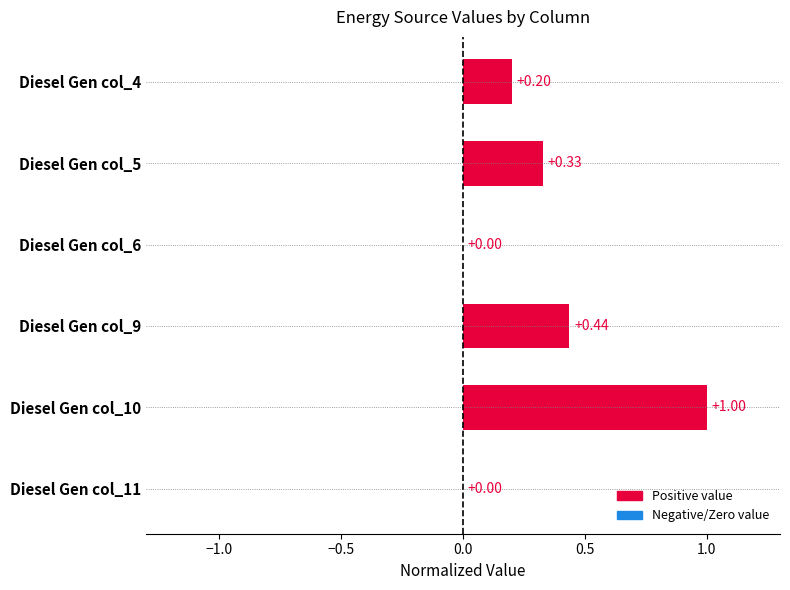

What is the change in value from Diesel Gen col_9 to Diesel Gen col_10?

+0.6